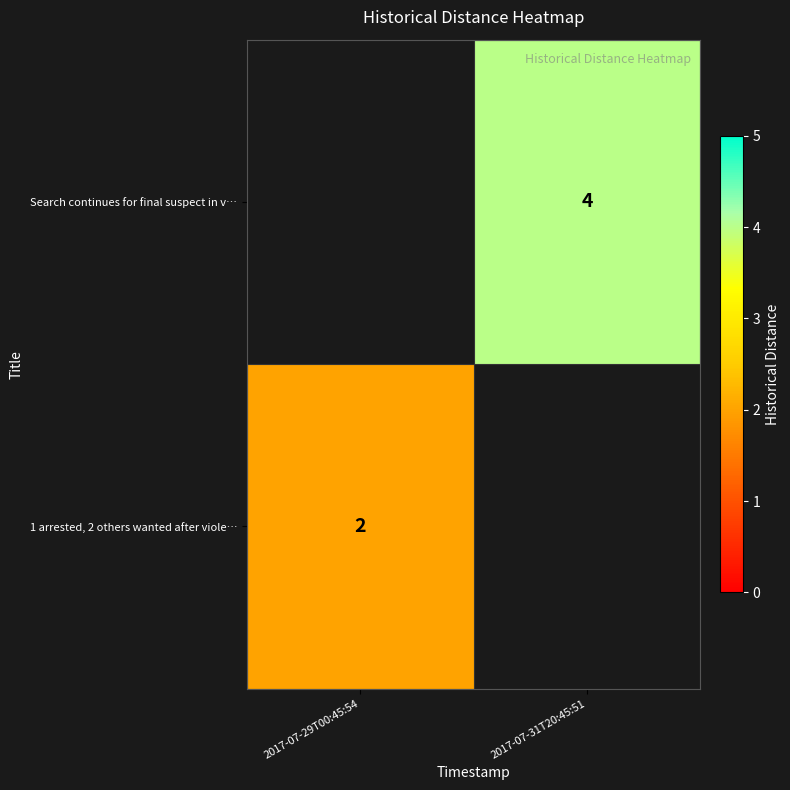

At which label does row_0 reach its minimum?

2017-07-29T00:45:54